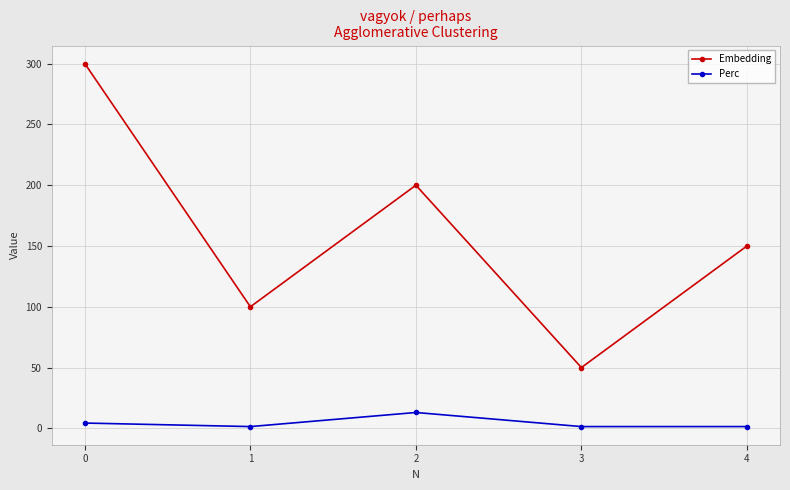

Count the number of data series in this chart.

2